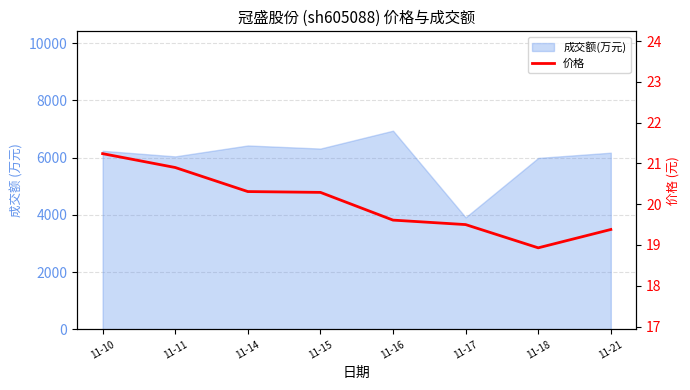

True or false: the data shows 9.8 at 11-18.

False